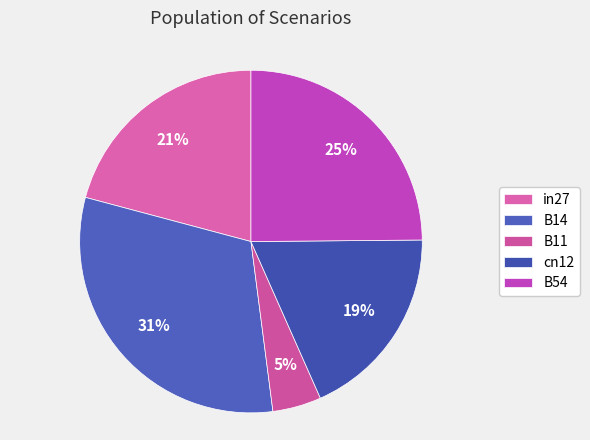

Does cn12 account for over 50% of the chart?

No